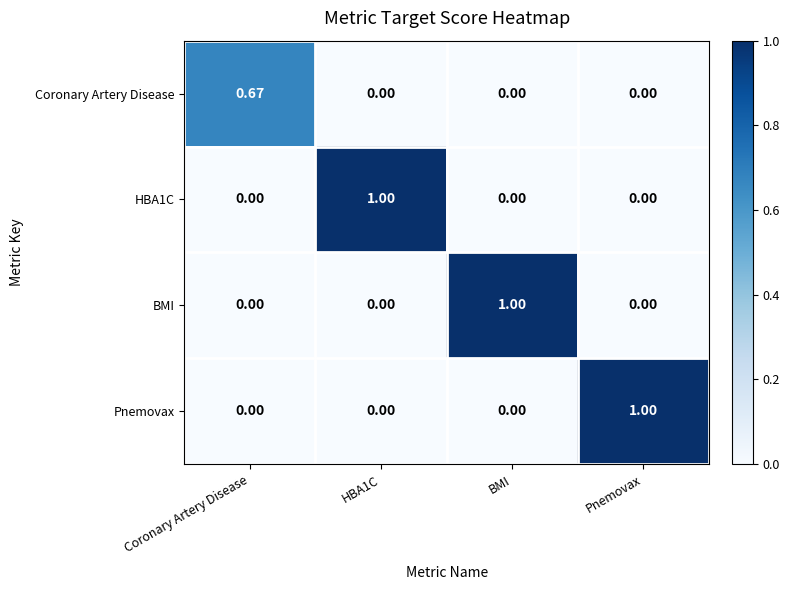

Which category has the highest value in the Coronary Artery Disease series?

Coronary Artery Disease